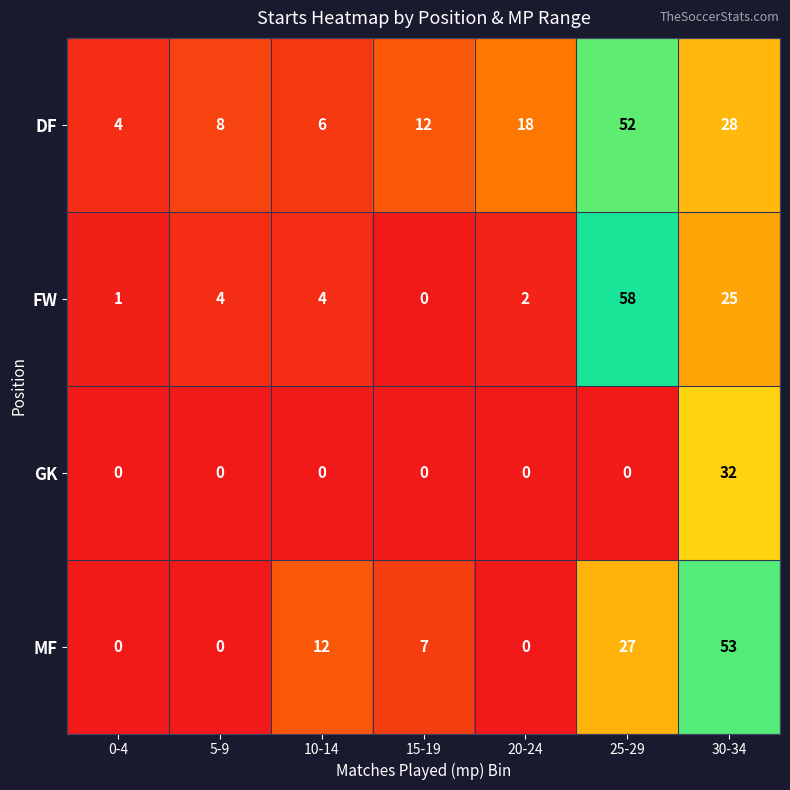

The GK series shows -11 at 10-14. True or false?

False